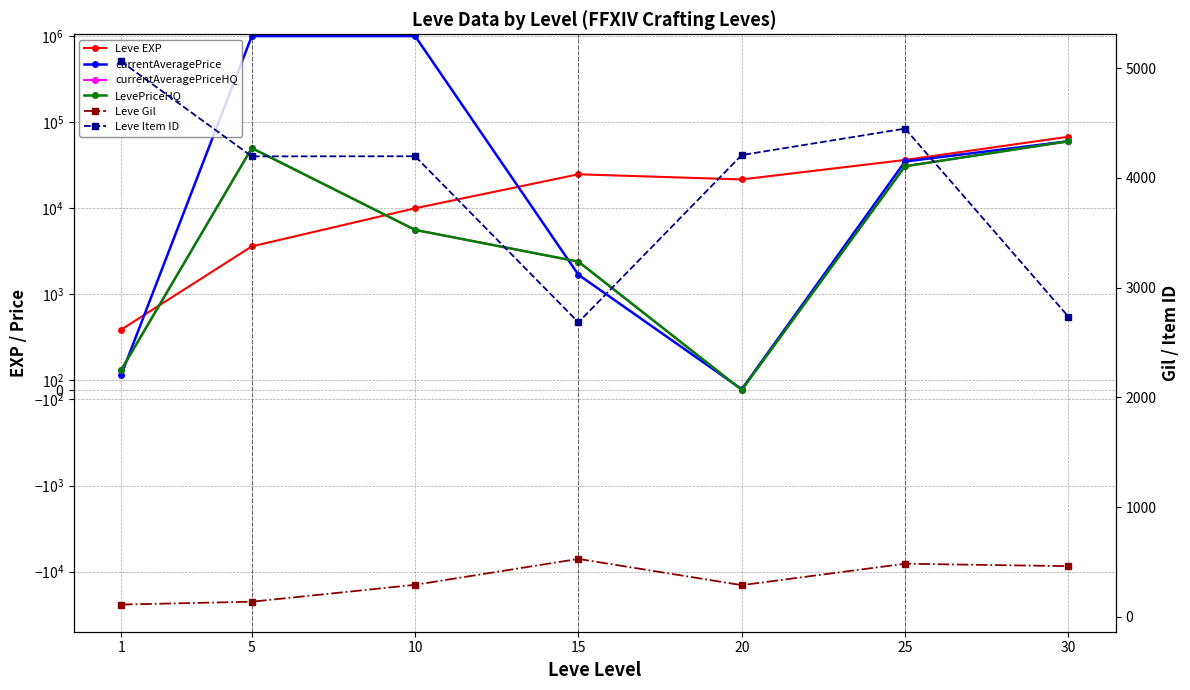

Does the chart have visible grid lines?

Yes